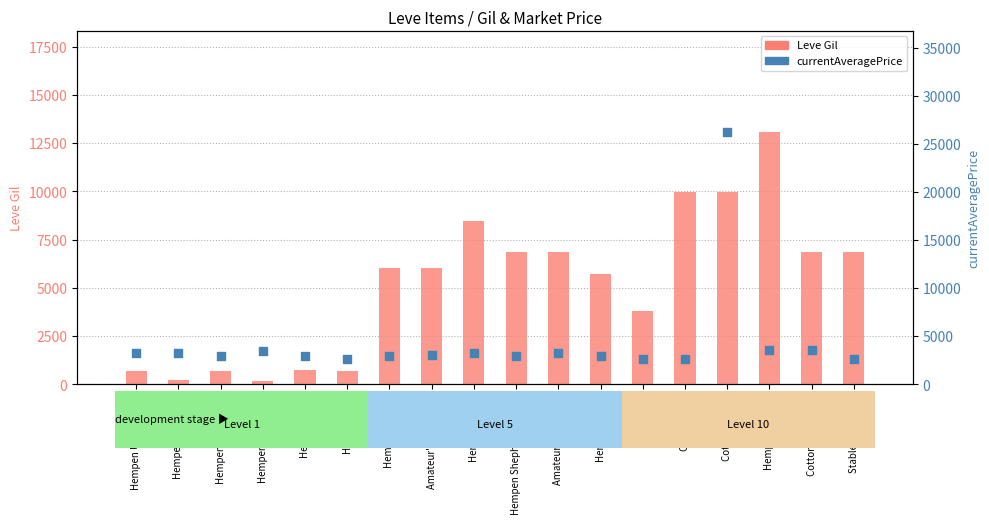

Which series contains the highest Y value?

currentAveragePrice